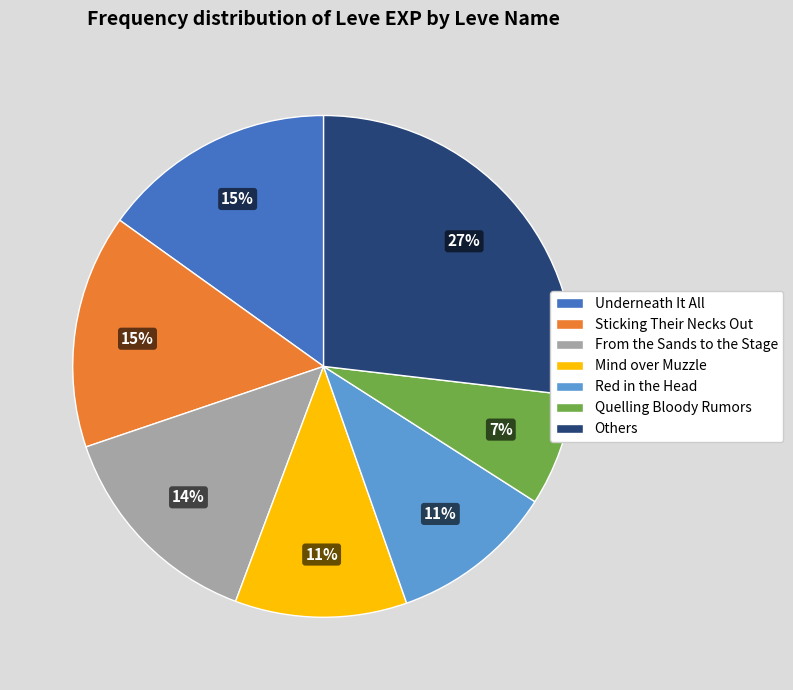

Is there any slice that represents more than half of the pie?

No